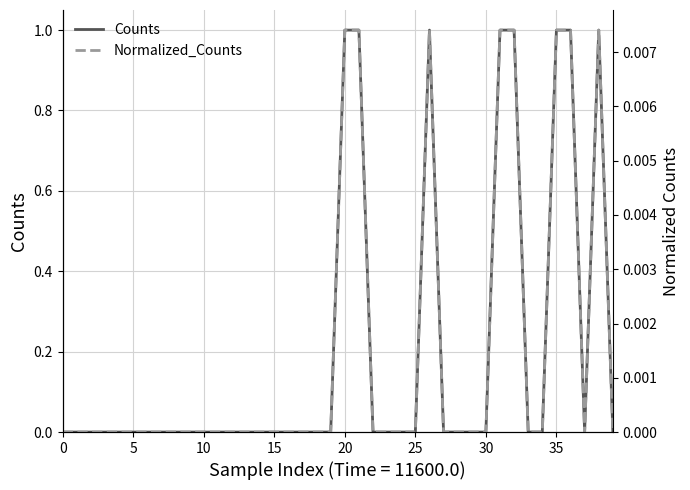

Which category has the highest value in the Counts series?

20